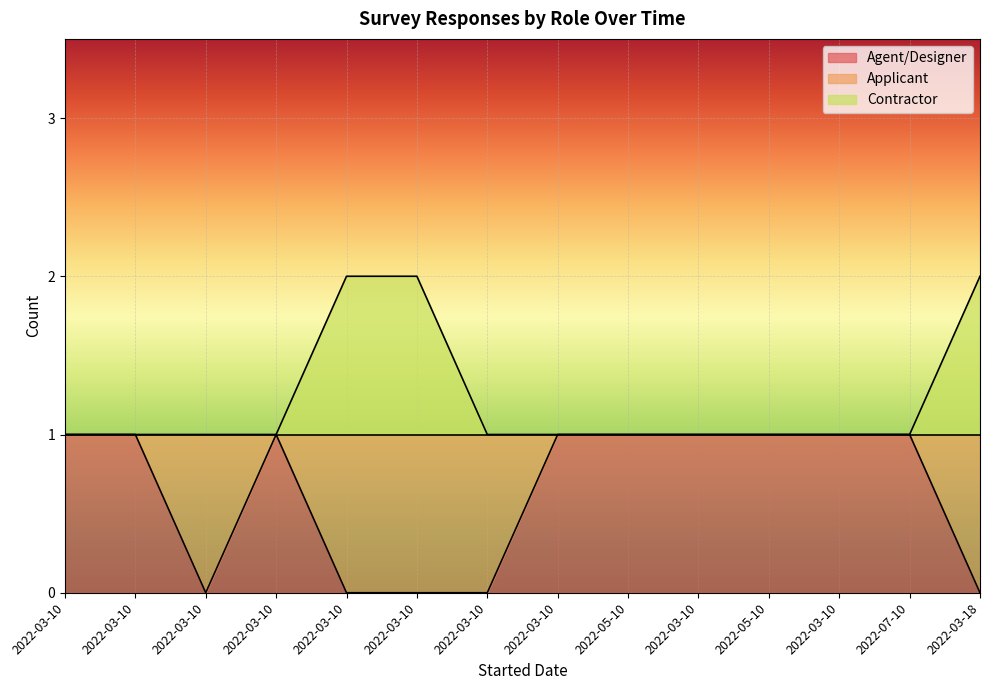

At 2022-03-10, list the series in order from largest to smallest.

Agent/Designer, Contractor